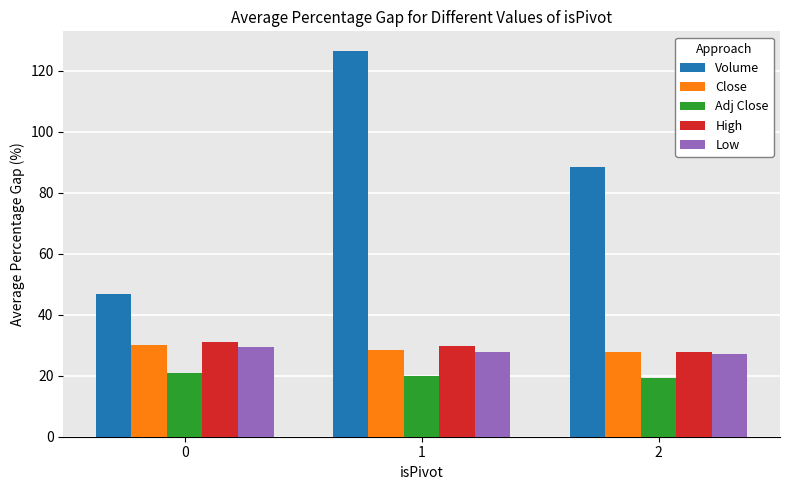

What is the difference between the highest and lowest values at 2?

69.1